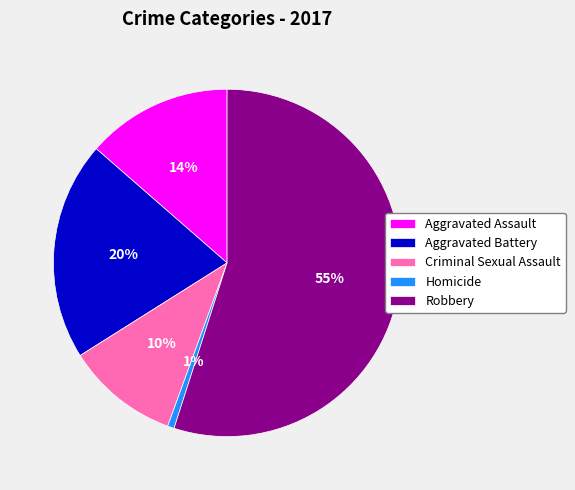

Which category accounts for the majority?

Robbery